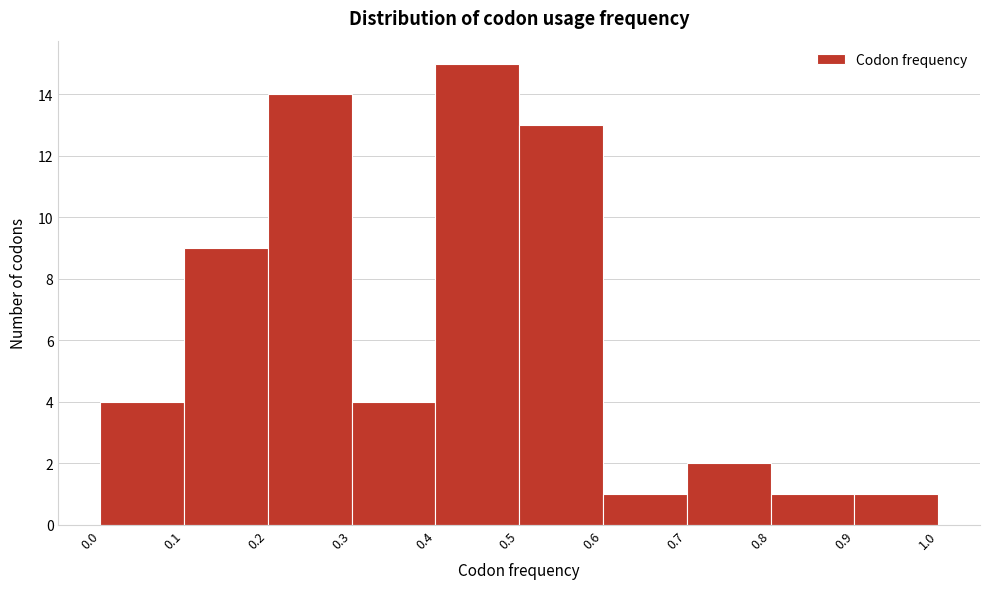

Reading left to right, list every bar in this chart as the range it spans on the x-axis followed by its height. The values are not printed on the chart, so give them approximately, as read against the axis.

0.0 to 0.1: 4
0.1 to 0.2: 9
0.2 to 0.3: 14
0.3 to 0.4: 4
0.4 to 0.5: 15
0.5 to 0.6: 13
0.6 to 0.7: 1
0.7 to 0.8: 2
0.8 to 0.9: 1
0.9 to 1.0: 1